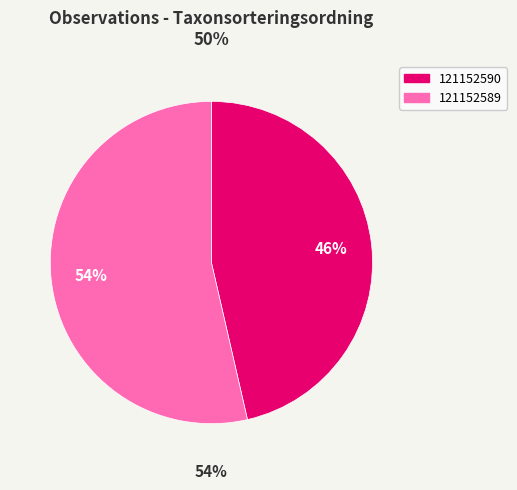

To the nearest percent, what percentage of the pie is 121152589?

54%